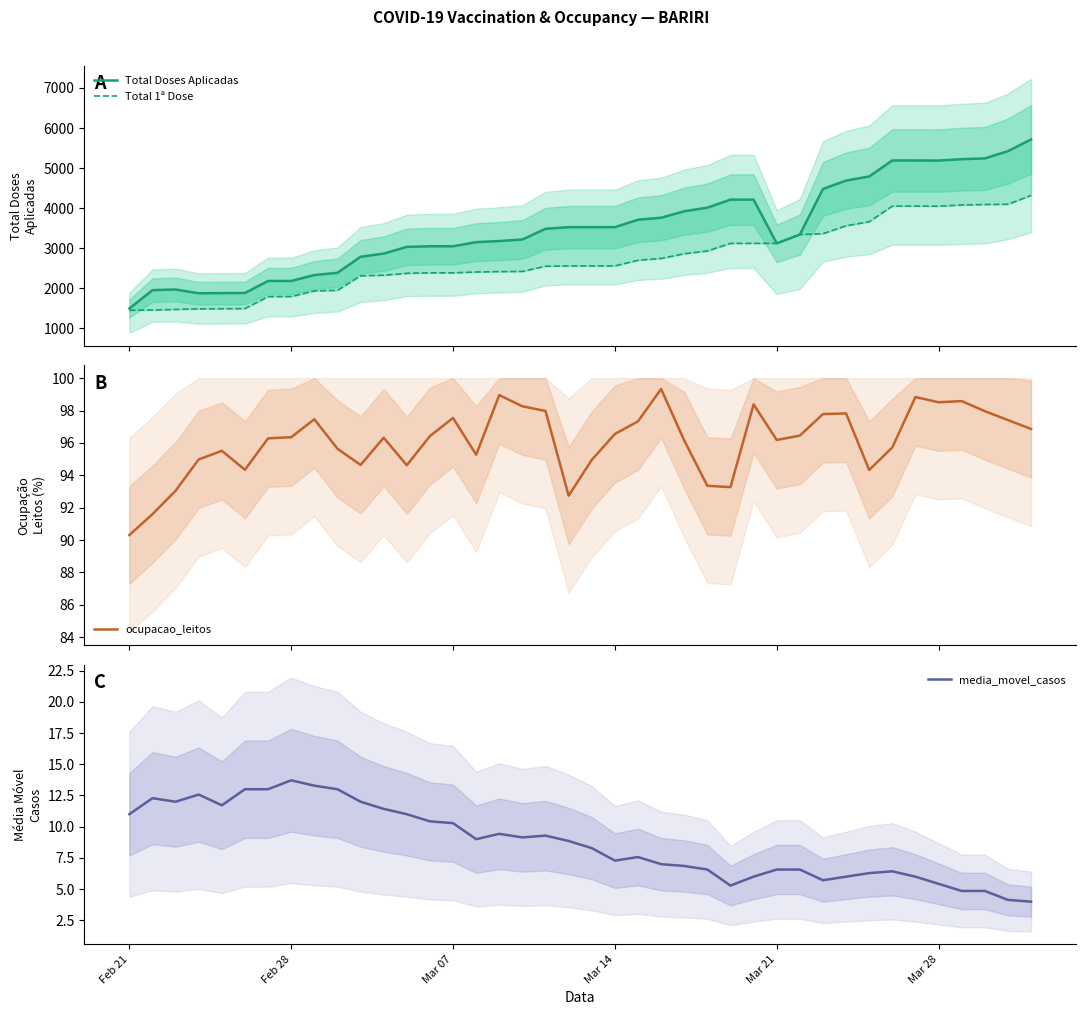

Is this an area chart (filled region under the line)?

No